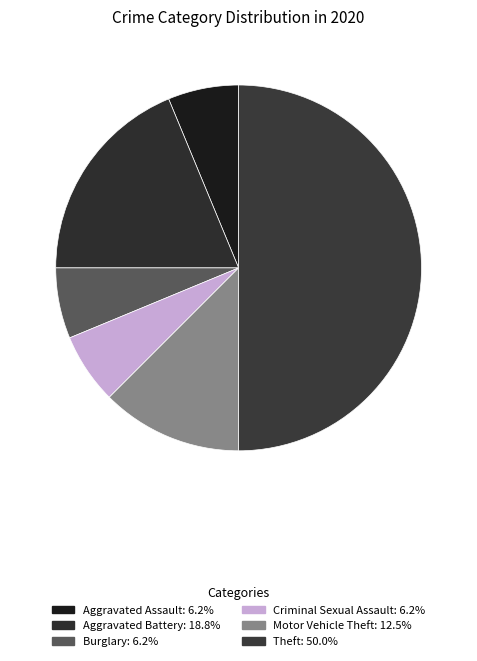

Count the number of slices in the pie.

6